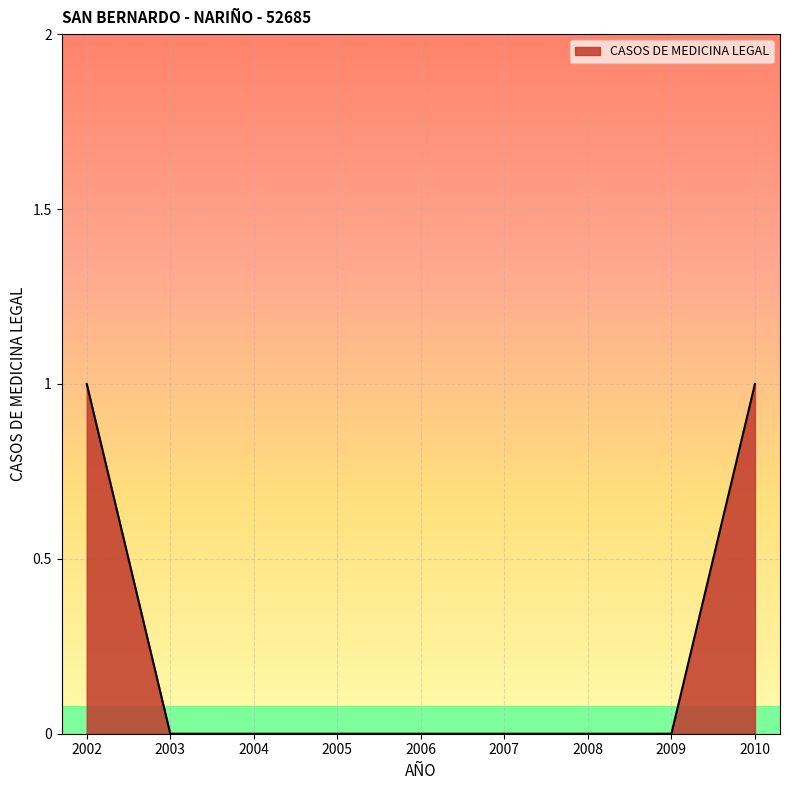

Between 2010 and 2004, which is larger?

2010